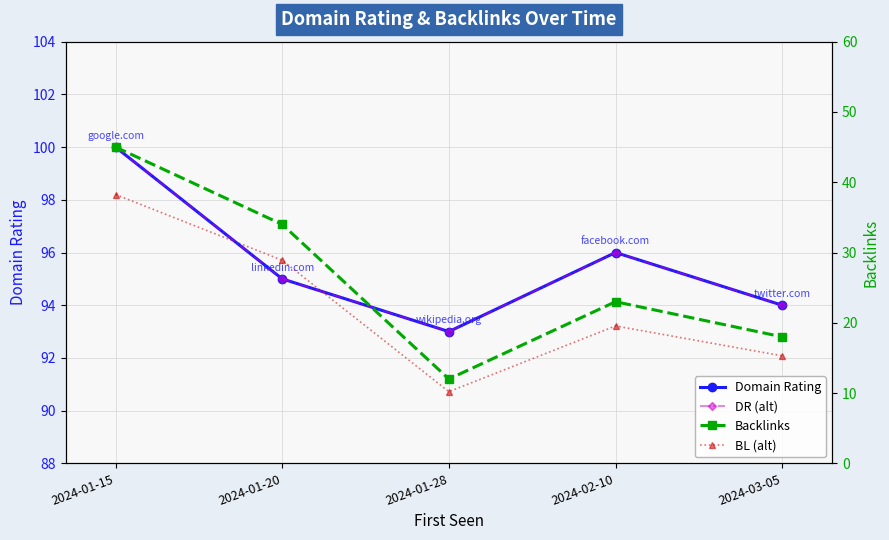

Reading left to right, list all the values displayed in this chart.

Domain Rating: 100.0	95.0	93.0	96.0	94.0
DR (alt): 100.0	95.0	93.0	96.0	94.0
Backlinks: 45.0	34.0	12.0	23.0	18.0
BL (alt): 38.2	28.9	10.2	19.6	15.3